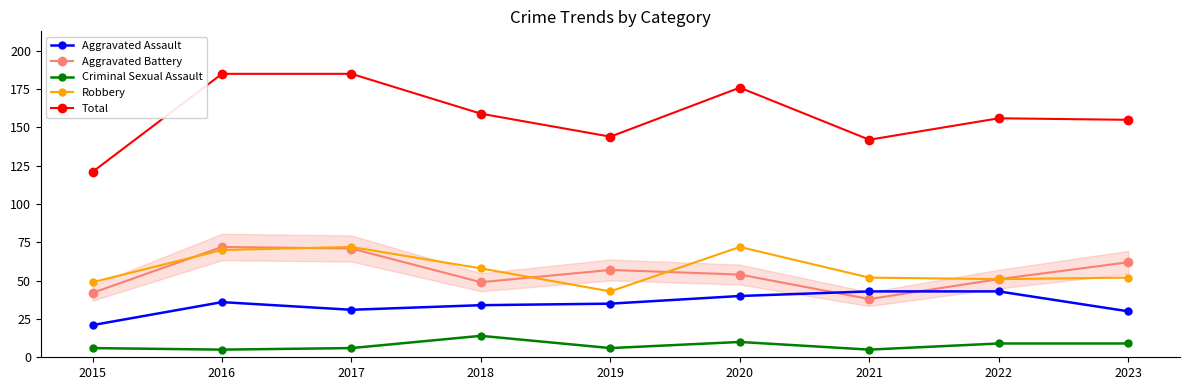

At how many categories does at least one series exceed 86?

9